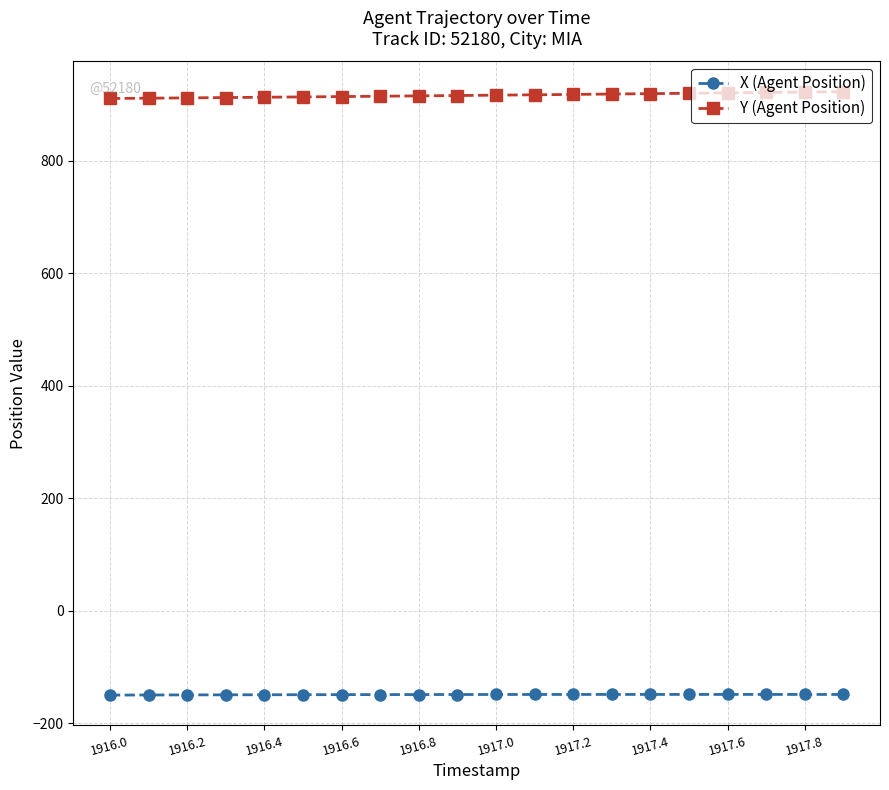

What is the value of the Y (Agent Position) point at the 2nd from the left?

911.3